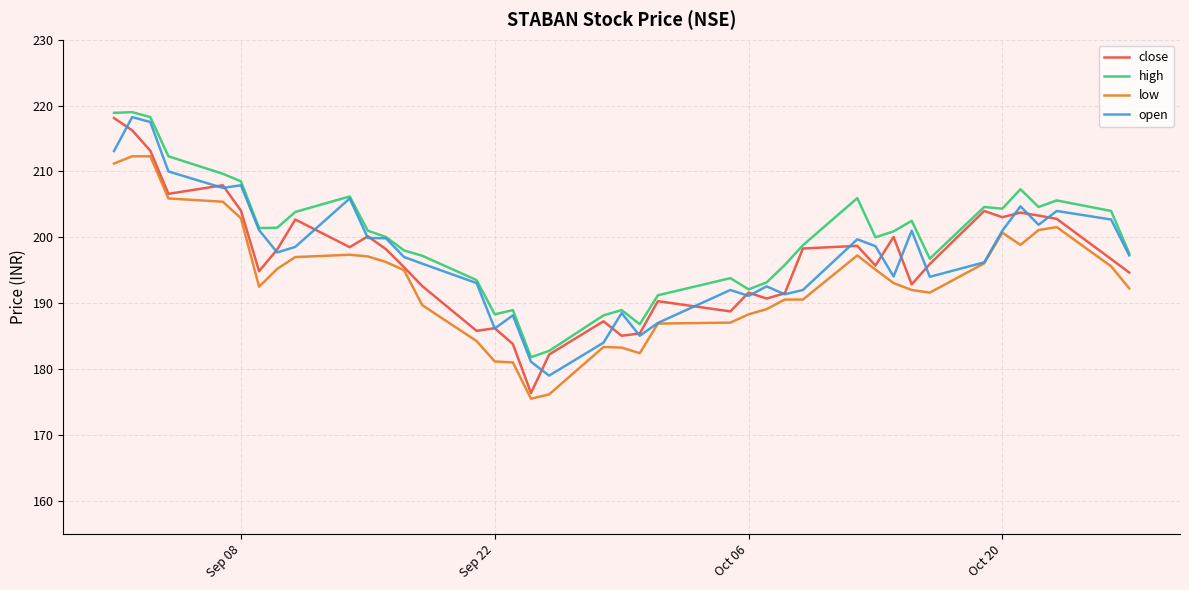

True or false: high and low cross at least once.

False